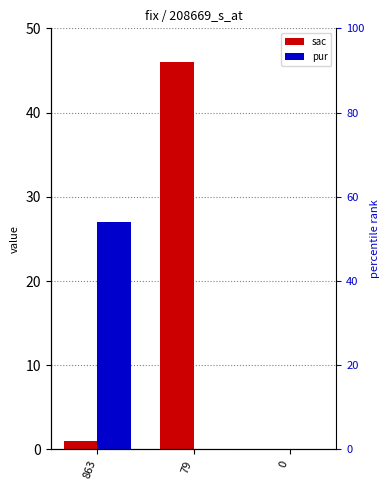

Which series has the widest spread of values?

sac